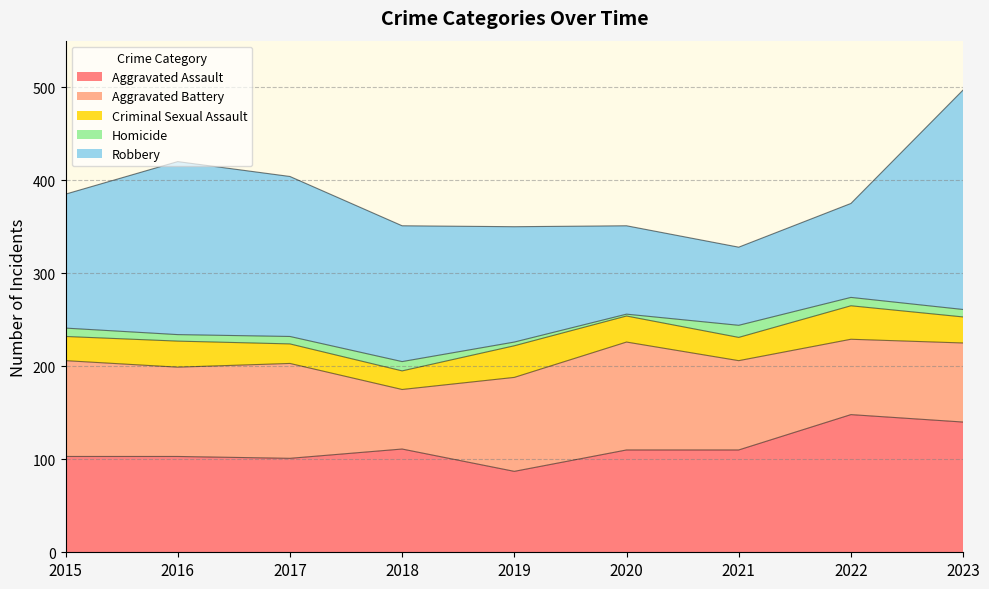

What is the minimum value for Robbery?

84